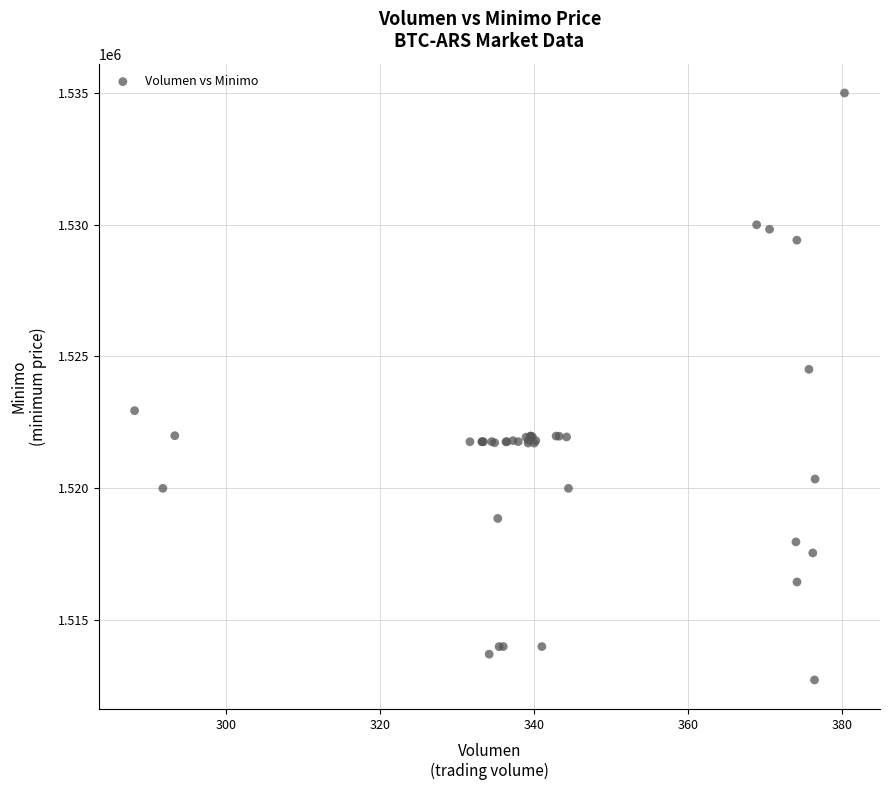

What Y value in the scatter plot is closest to 1523862?

1524513